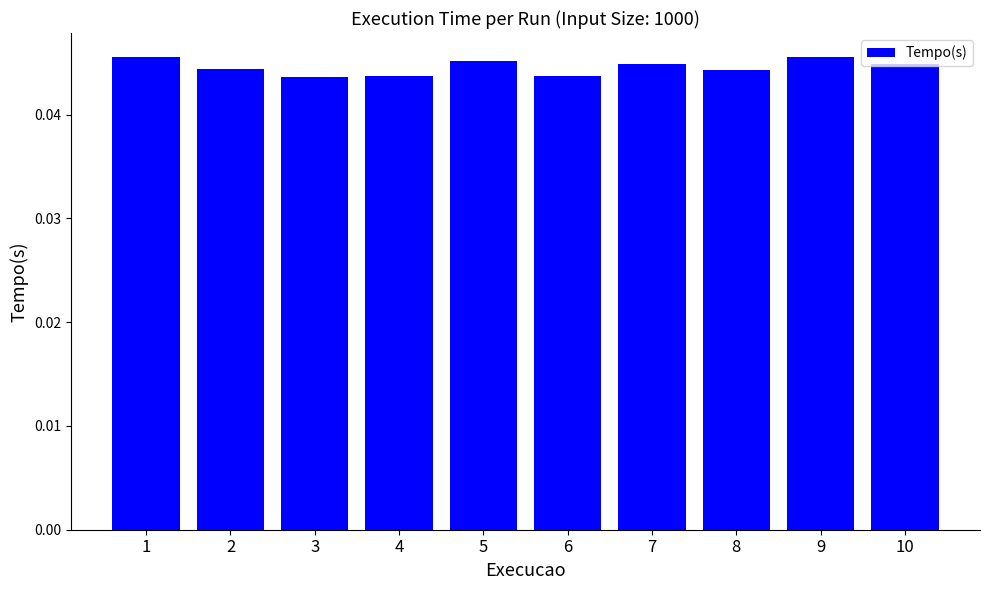

Which has a higher value, 7 or 6?

7